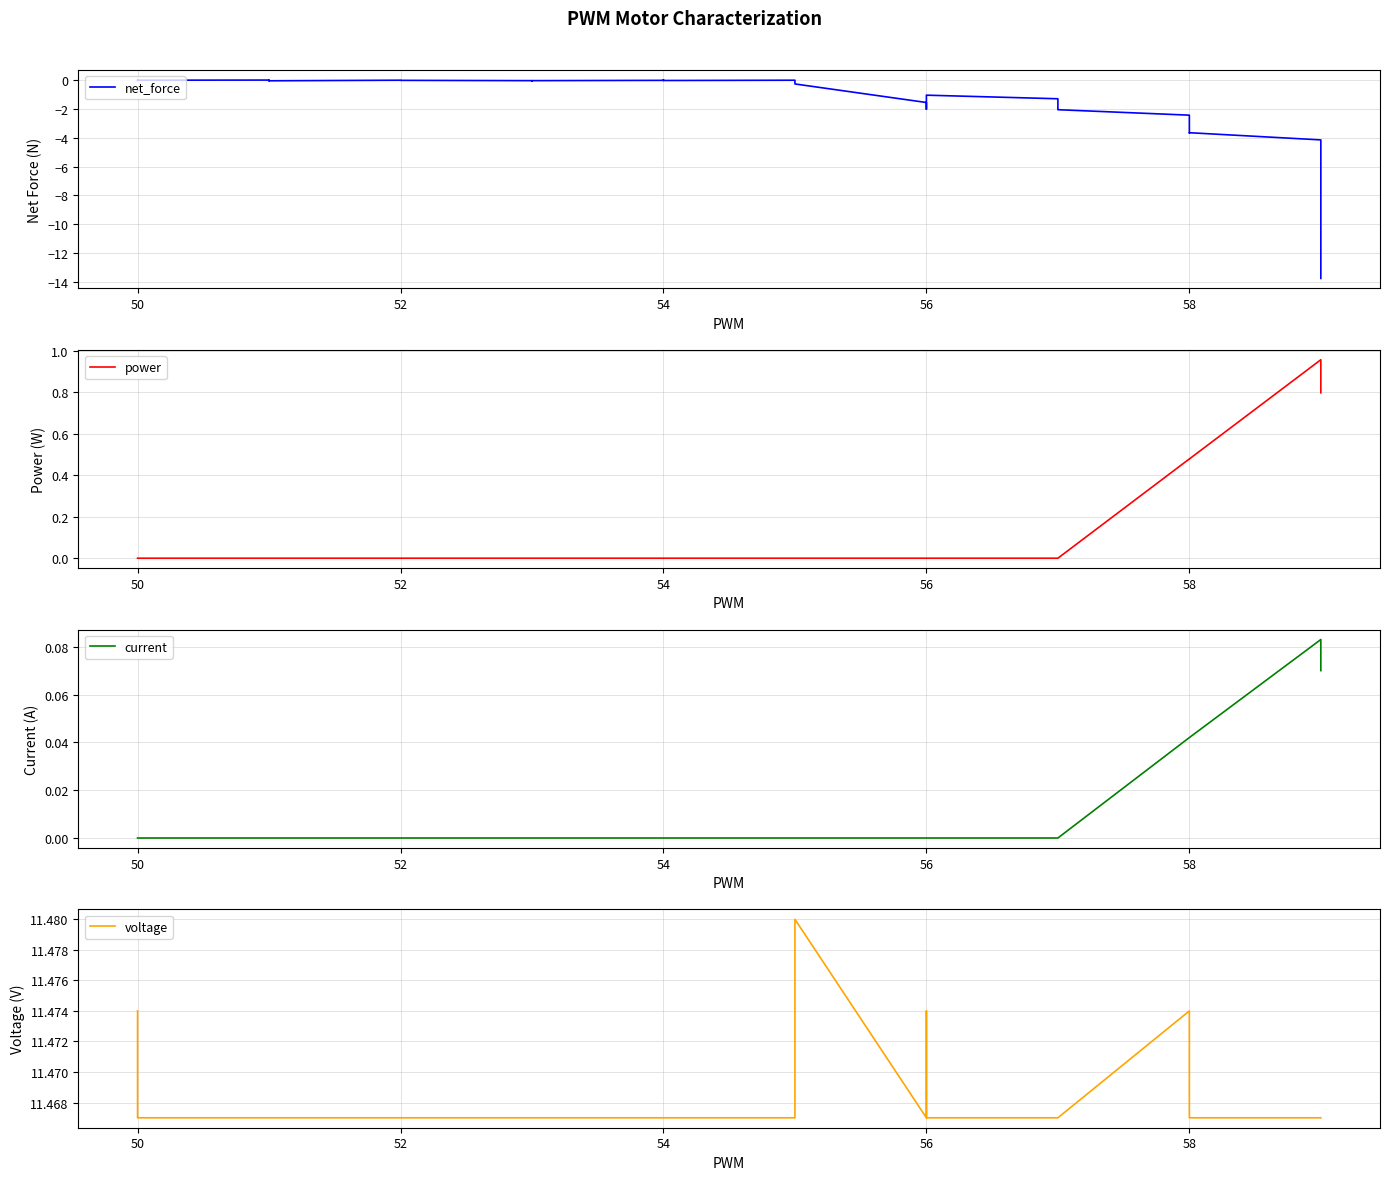

How many times do current and net_force cross each other?

4